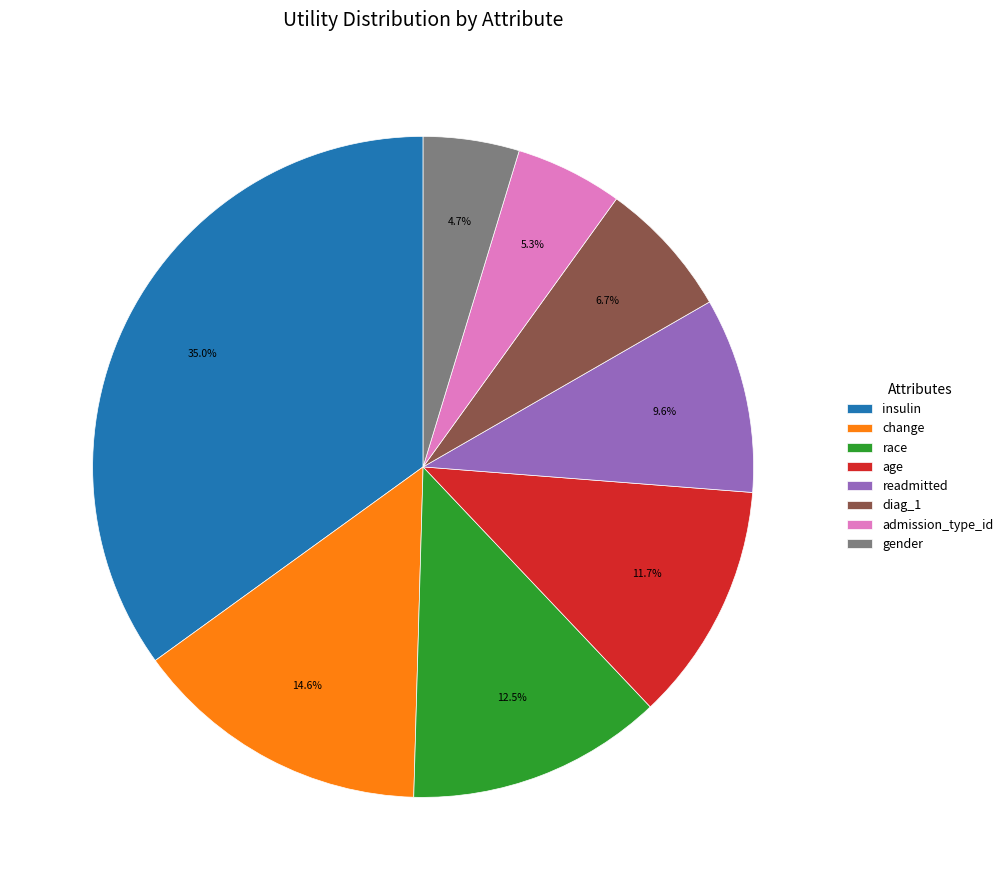

Is change the majority of the pie?

No